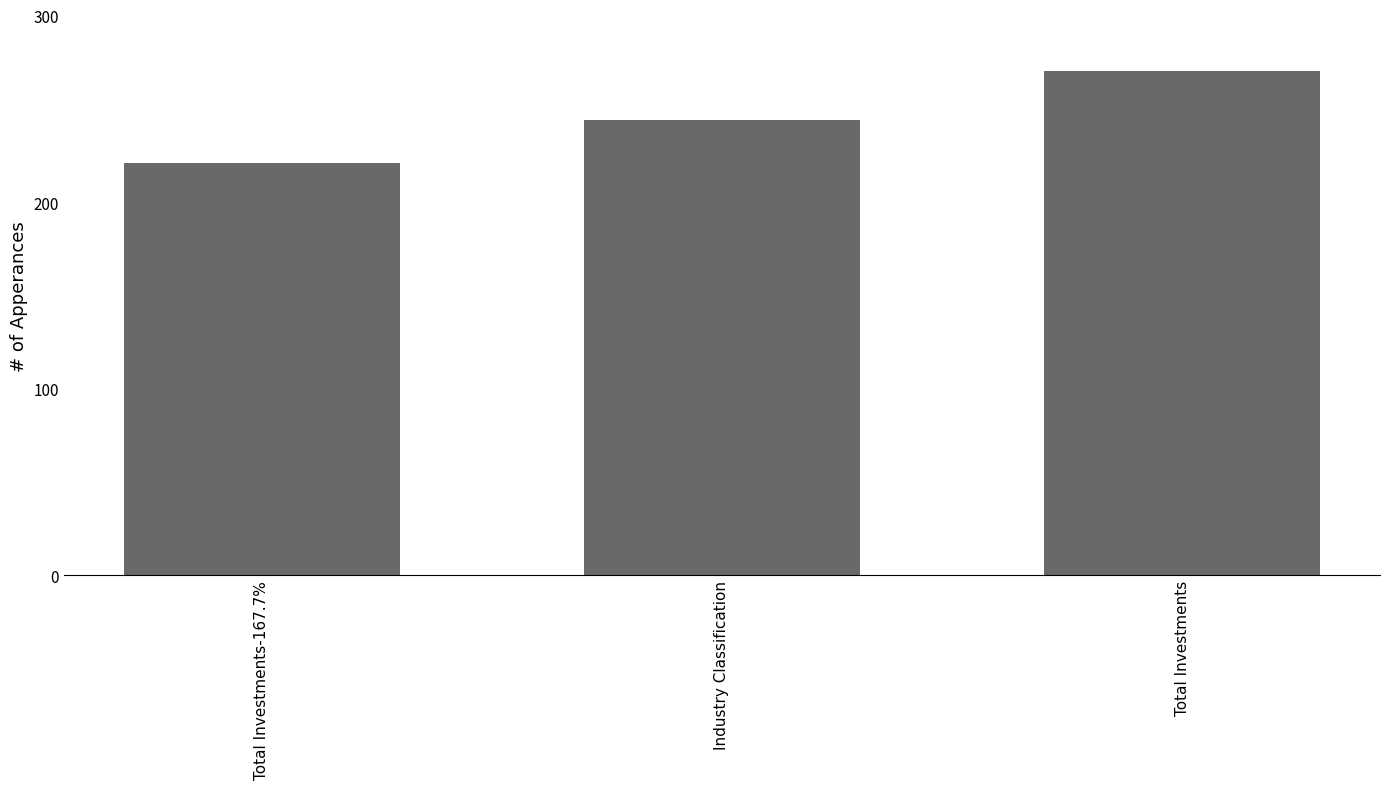

Read the value at Industry Classification, to the nearest 10.

240